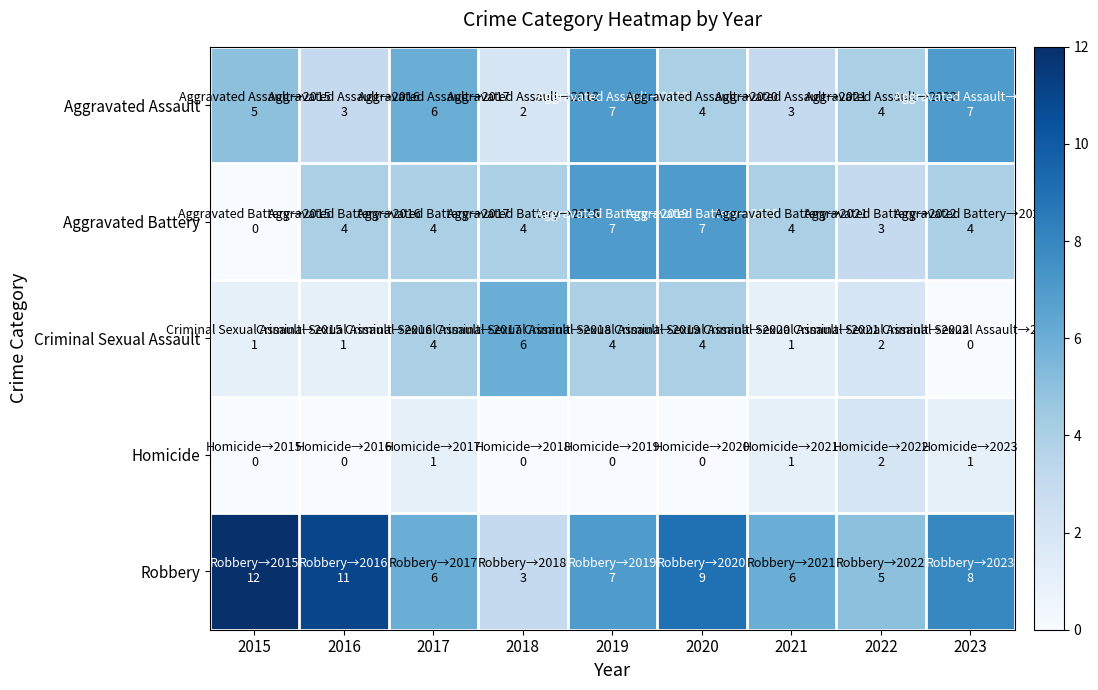

Reading left to right, transcribe all the data shown in this chart.

Aggravated Assault: 2015=5	2016=3	2017=6	2018=2	2019=7	2020=4	2021=3	2022=4	2023=7
Aggravated Battery: 2015=0	2016=4	2017=4	2018=4	2019=7	2020=7	2021=4	2022=3	2023=4
Criminal Sexual Assault: 2015=1	2016=1	2017=4	2018=6	2019=4	2020=4	2021=1	2022=2	2023=0
Homicide: 2015=0	2016=0	2017=1	2018=0	2019=0	2020=0	2021=1	2022=2	2023=1
Robbery: 2015=12	2016=11	2017=6	2018=3	2019=7	2020=9	2021=6	2022=5	2023=8